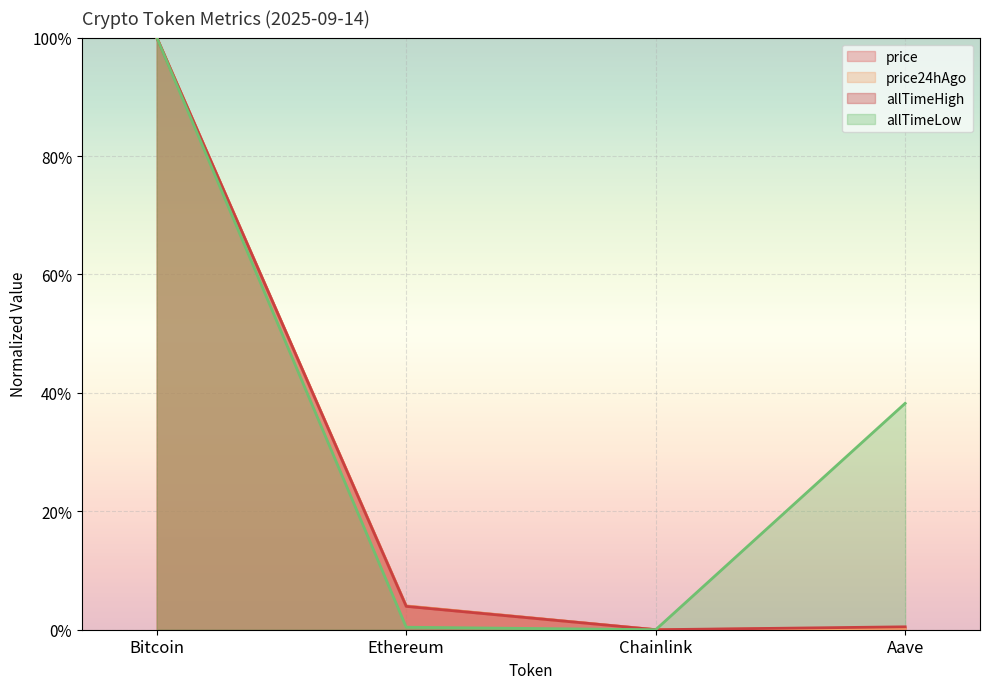

List the series in order of their peak value, highest first.

price, price24hAgo, allTimeHigh, allTimeLow